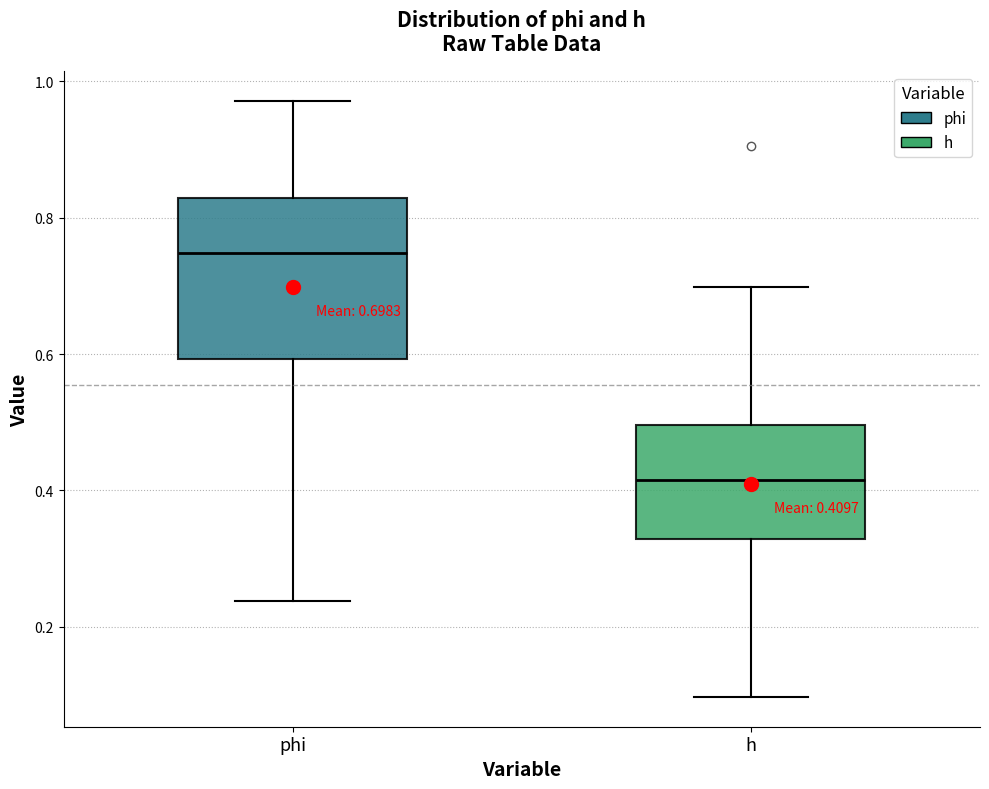

Which box's median line is the highest?

phi